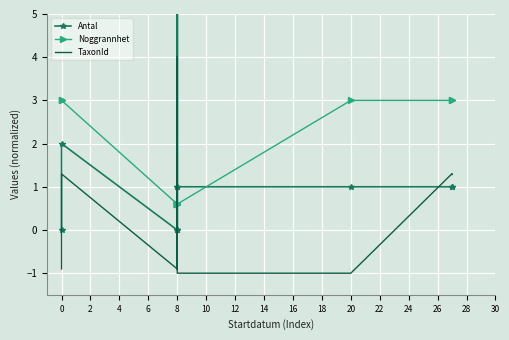

True or false: Noggrannhet has more than 2 interior local peaks.

False